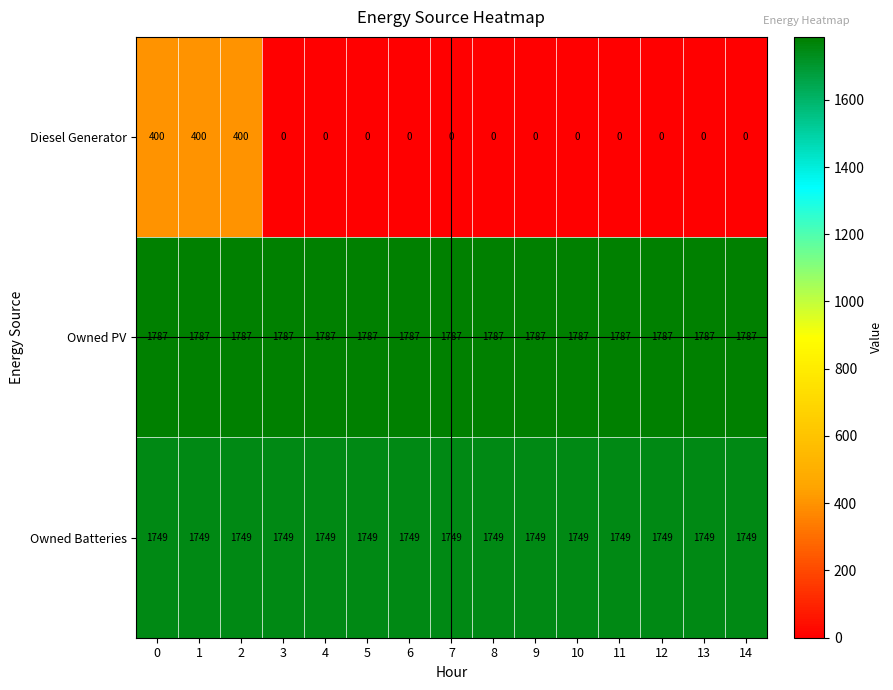

Rank the series at 1 from lowest to highest value.

Diesel Generator, Owned Batteries, Owned PV